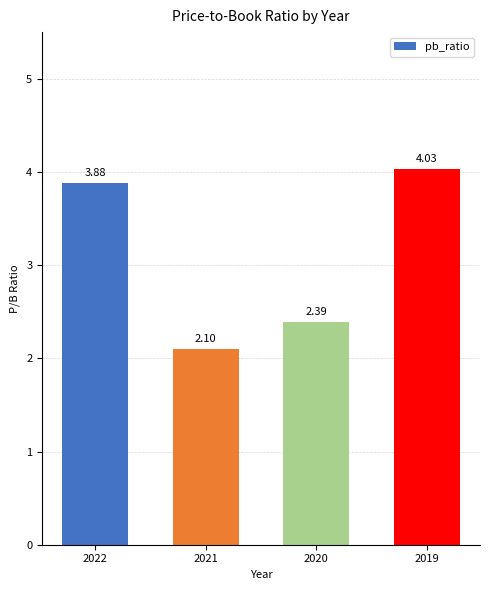

Approximately how many times larger is the value at 2021 compared to 2020?

0.9